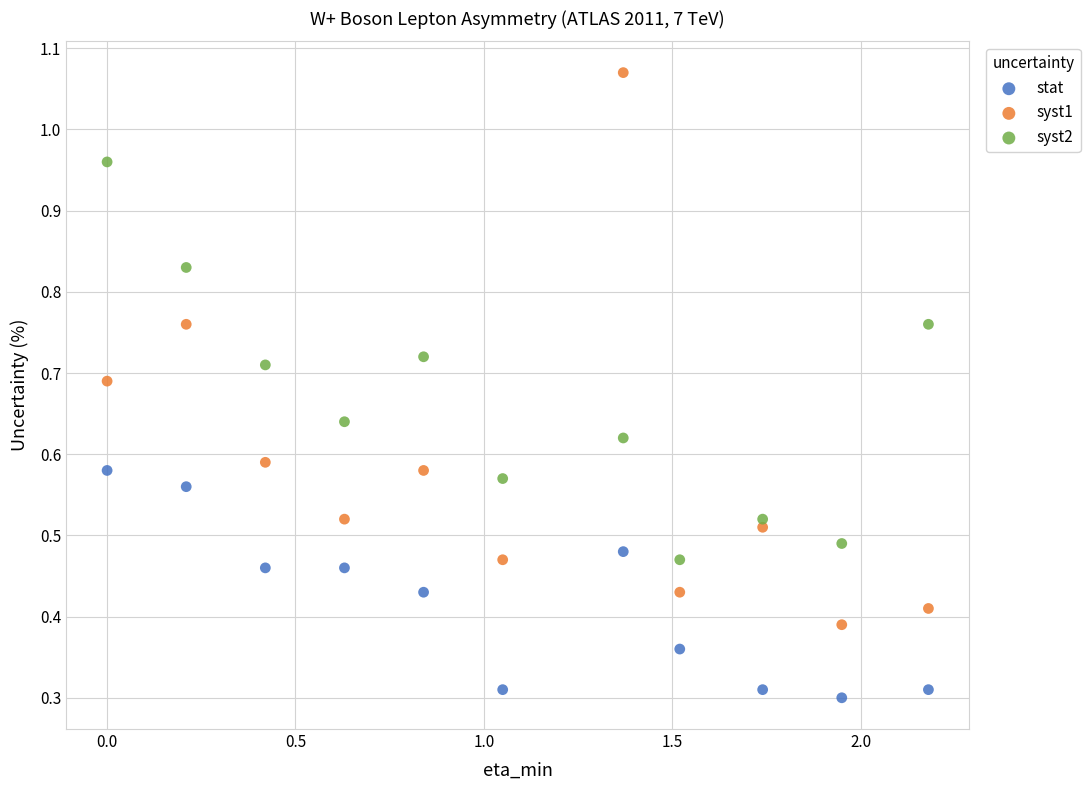

Which series reaches the minimum Y coordinate?

stat